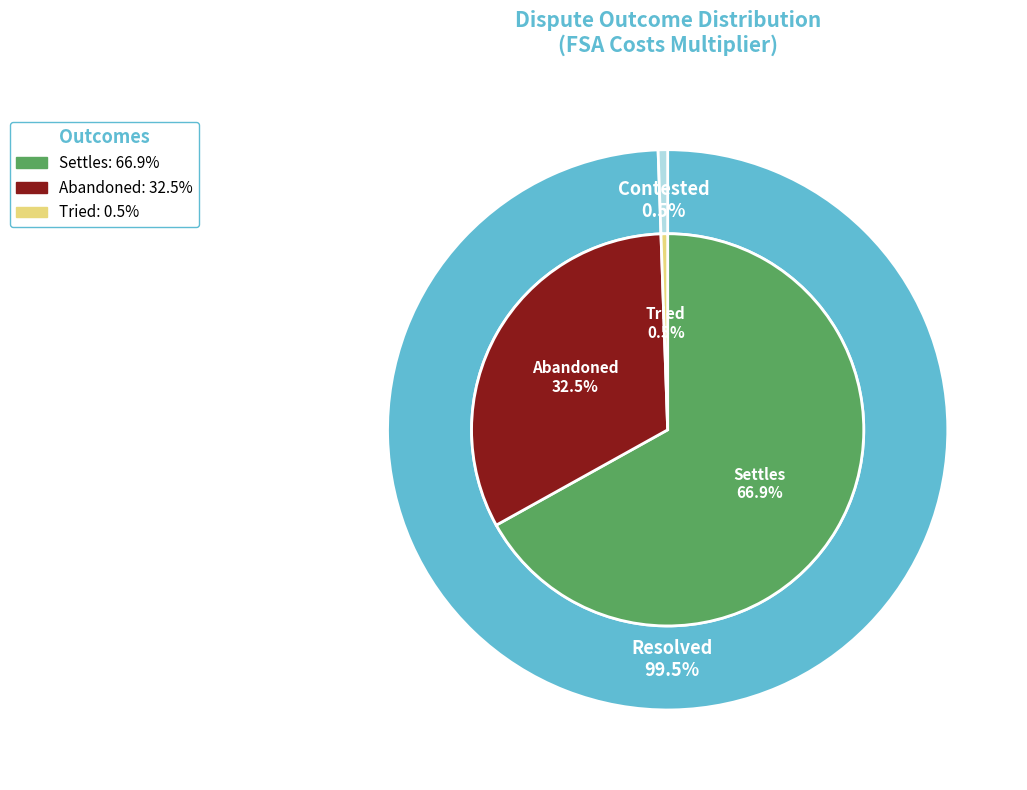

What portion of the pie excludes Abandoned?

67.5%